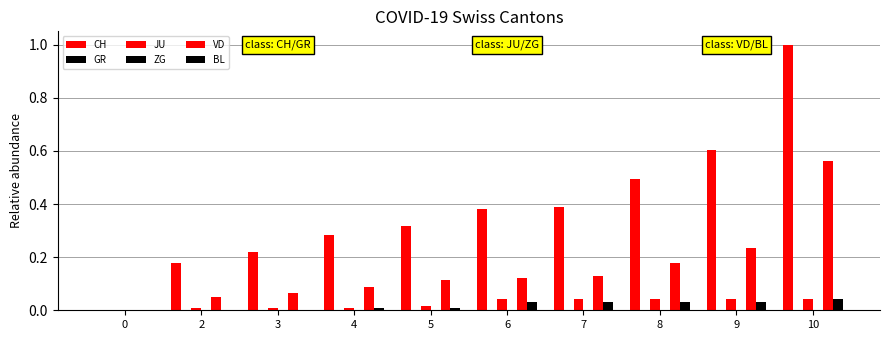

Count the CH values in the range 0 to 1.

10